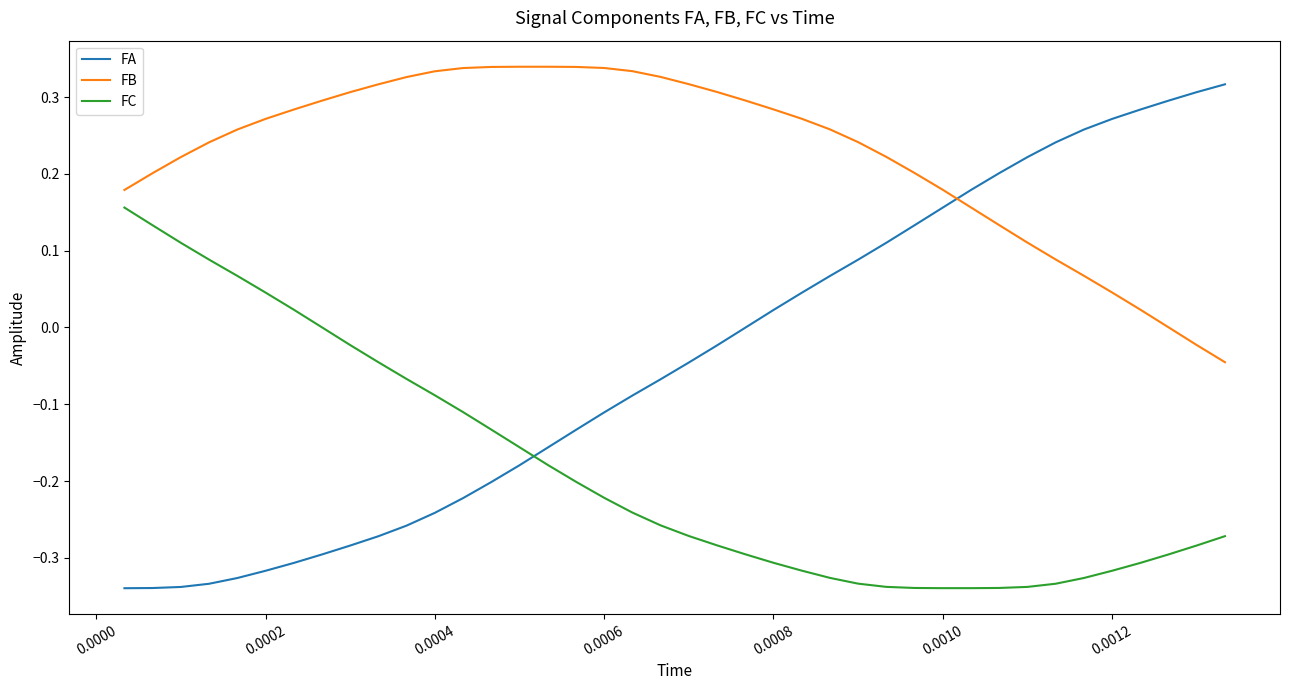

List the series in order of their overall mean, lowest first.

FC, FA, FB